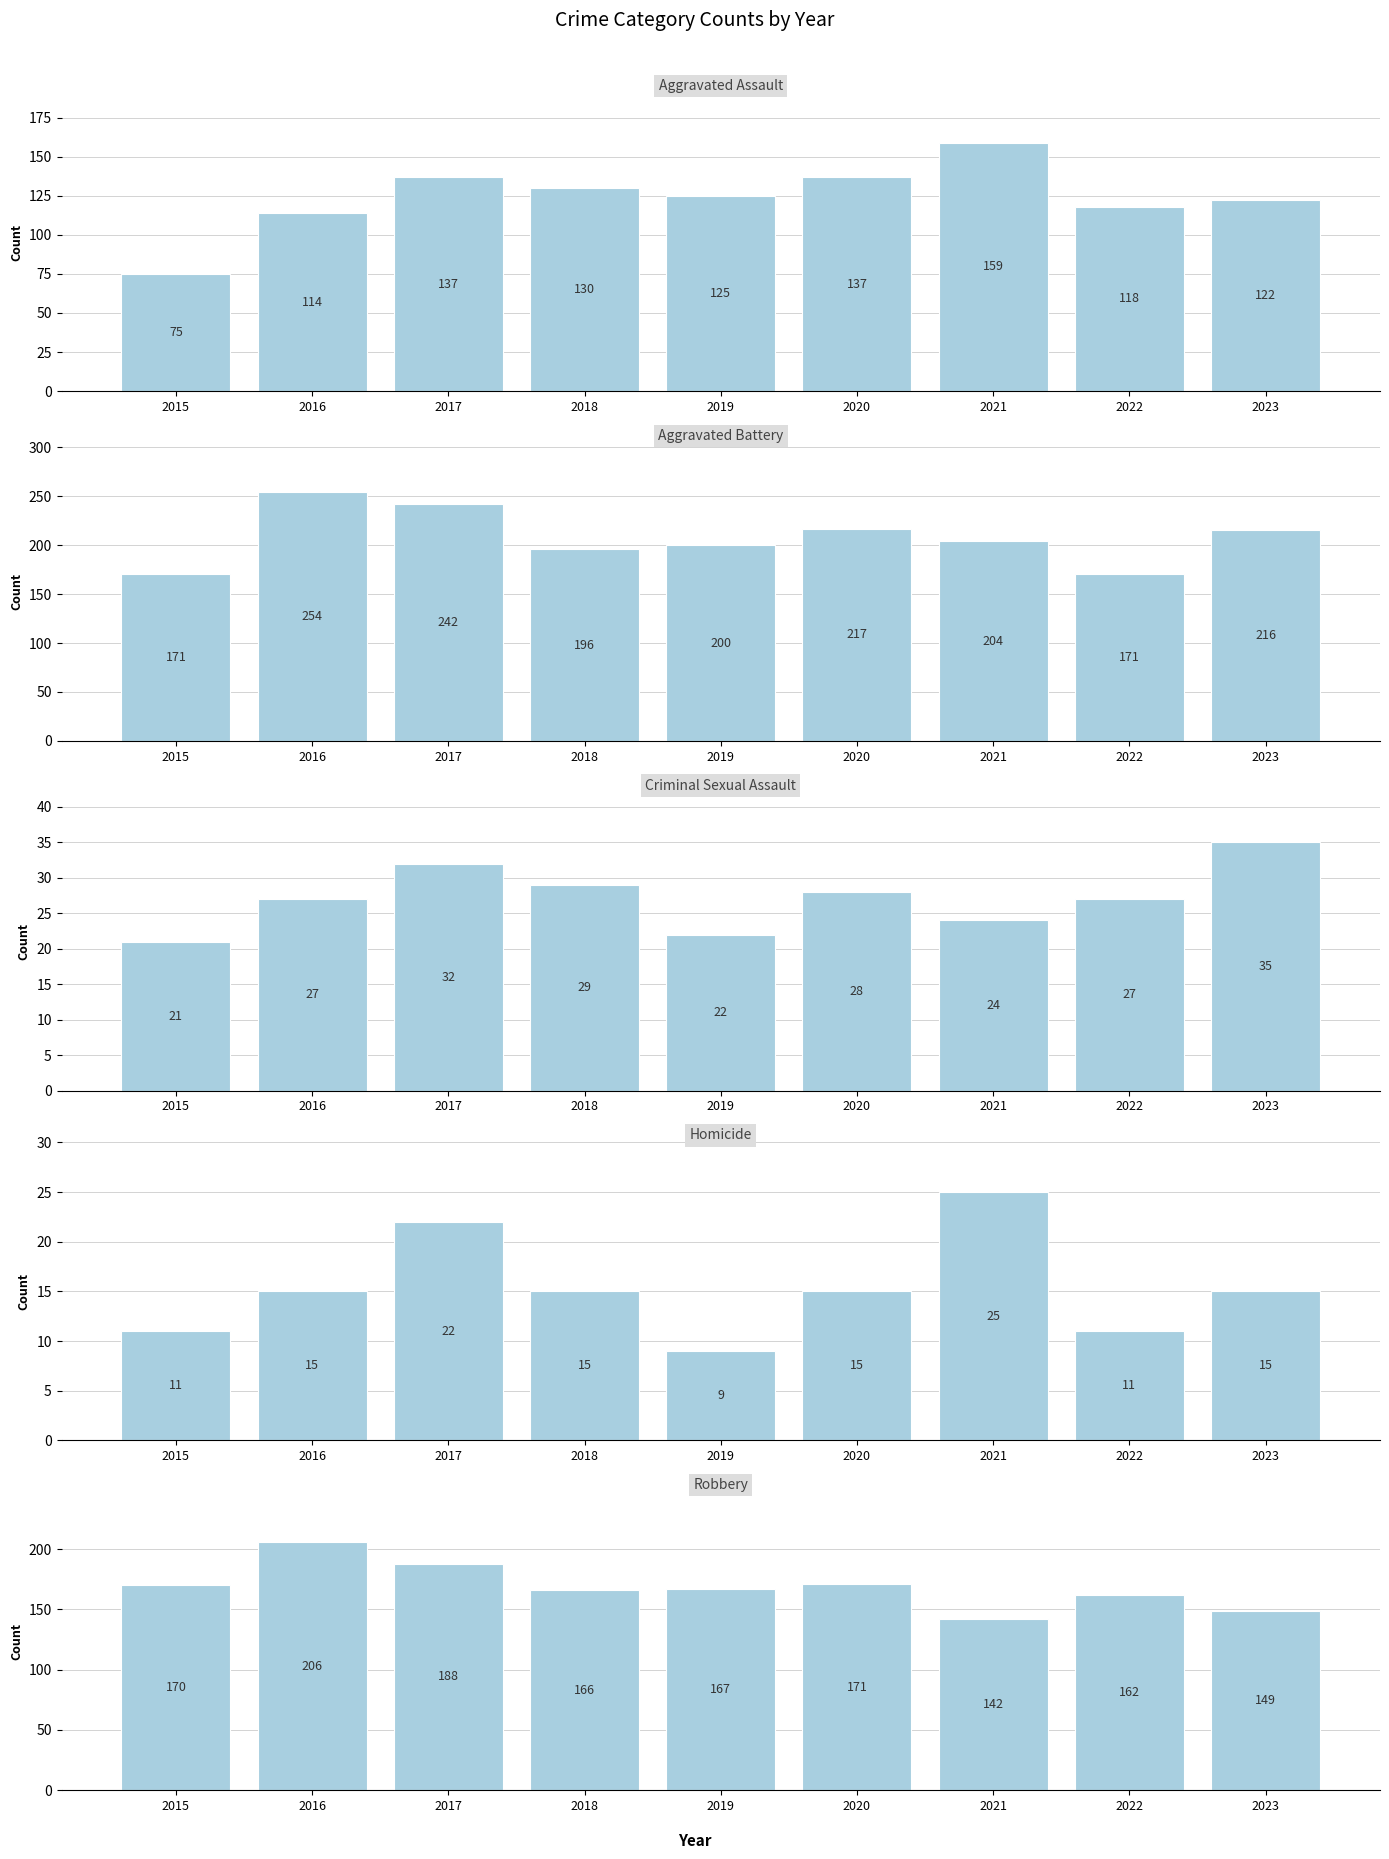

How many groups of bars are there?

9